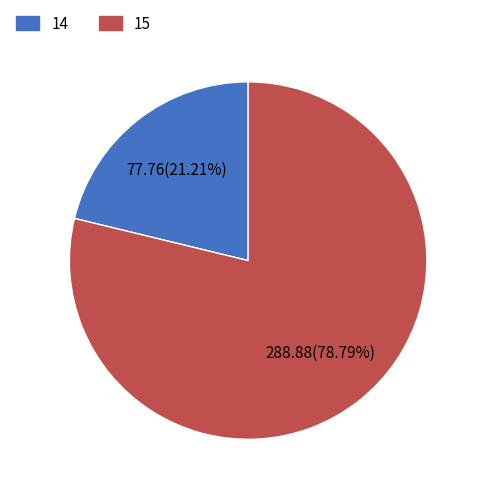

To the nearest percent, what is the difference between the 15 and 14 slice percentages?

58%